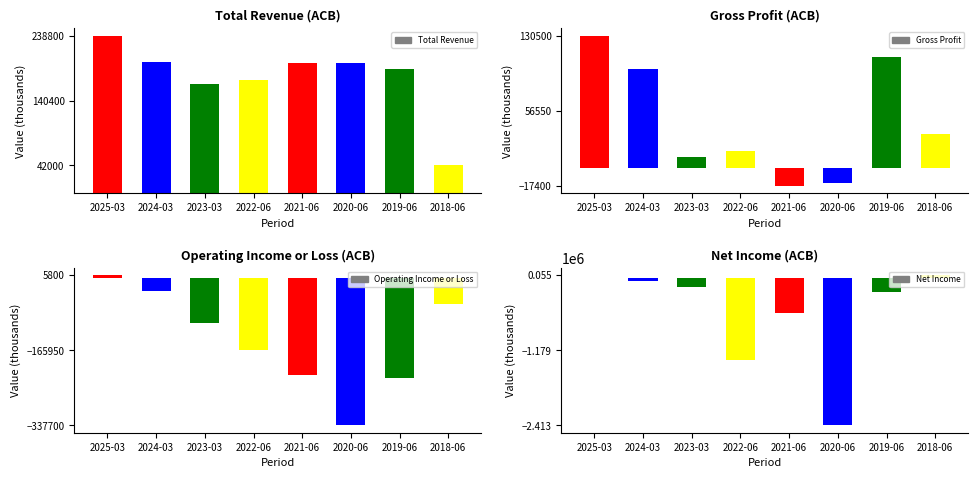

How many groups of bars are there?

8